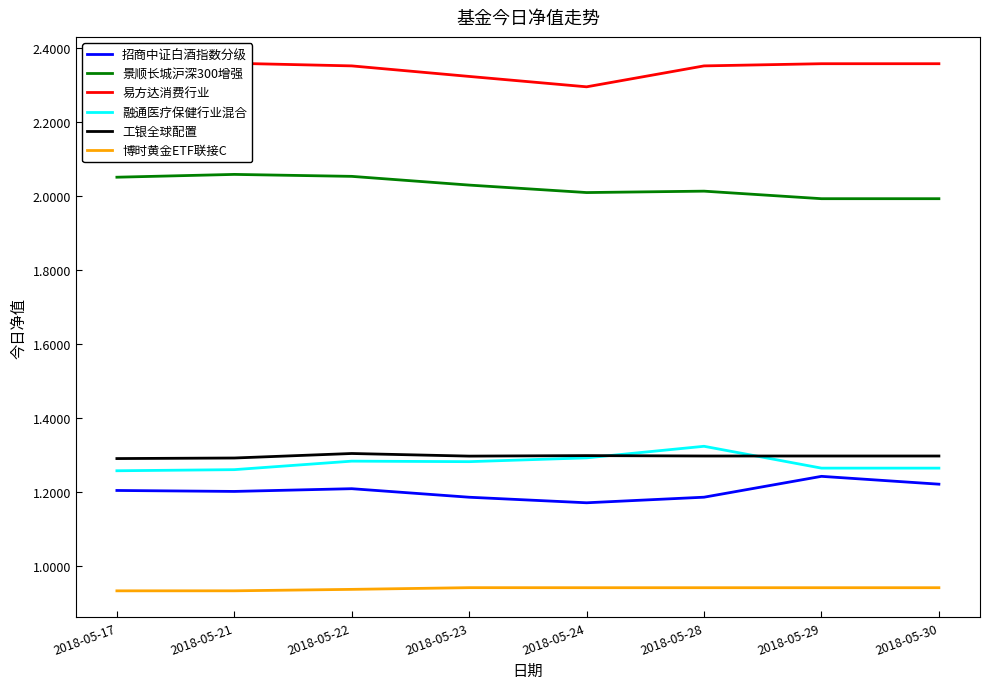

Read the 工银全球配置 value at 2018-05-28.

1.3